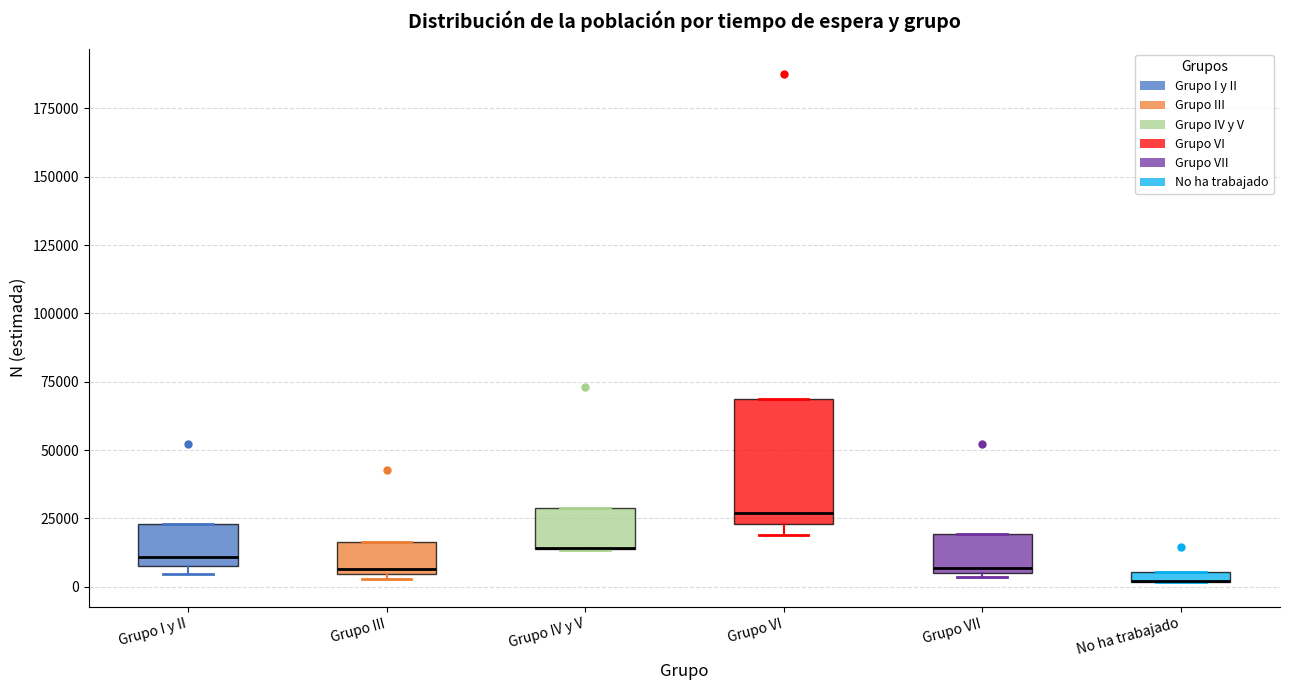

Where is the lower edge of the box for Grupo VI on the y-axis? The values are not printed on the chart, so give them approximately, as read against the axis.

25000